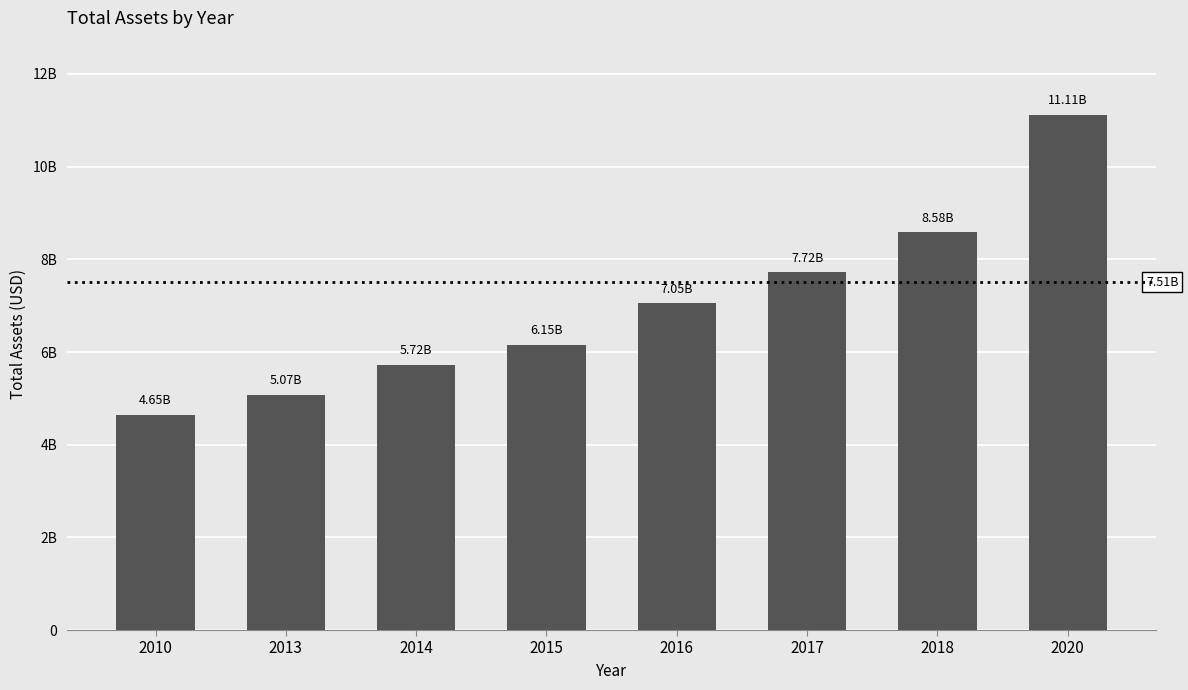

What is the average value?

7005375000